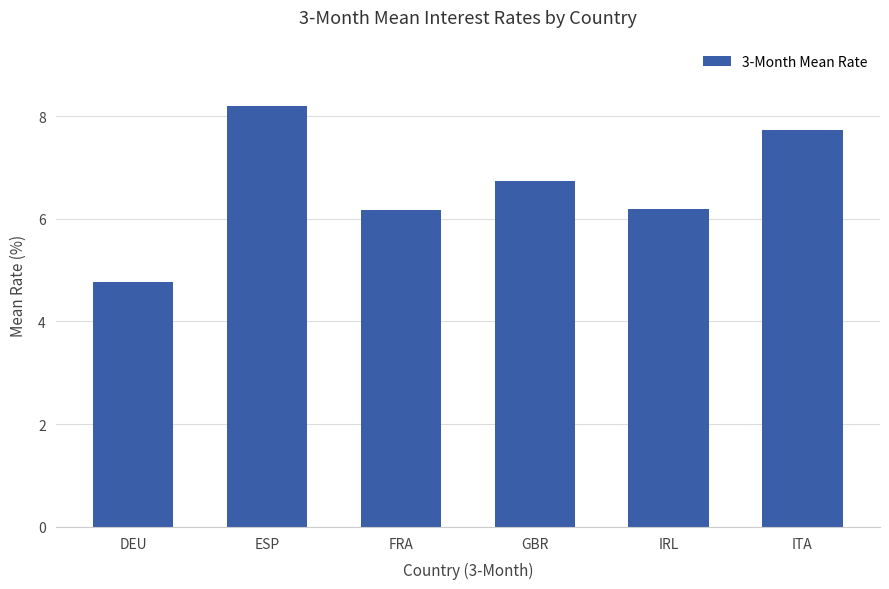

What is the greatest value displayed?

8.2